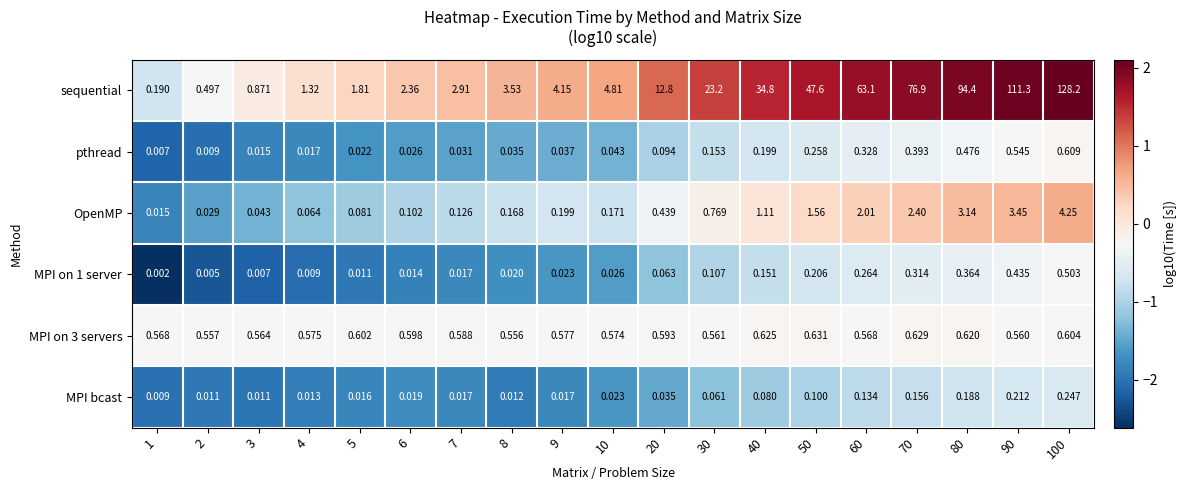

How many series are shown in this chart?

6